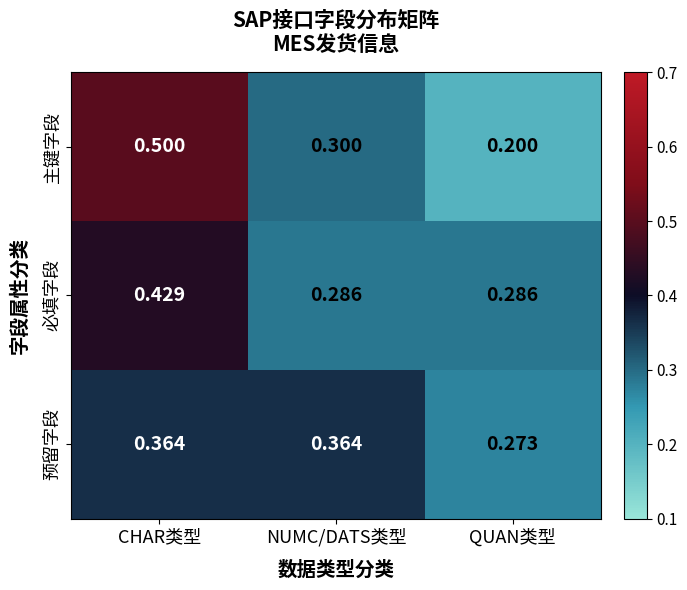

At CHAR类型, list the series in order from largest to smallest.

主键字段, 必填字段, 预留字段